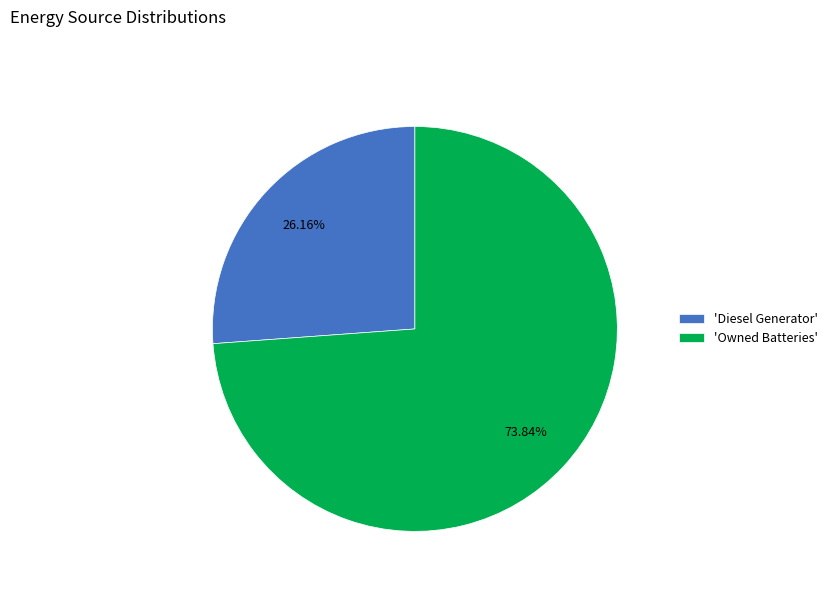

Rank the categories by value from lowest to highest.

'Diesel Generator', 'Owned Batteries'